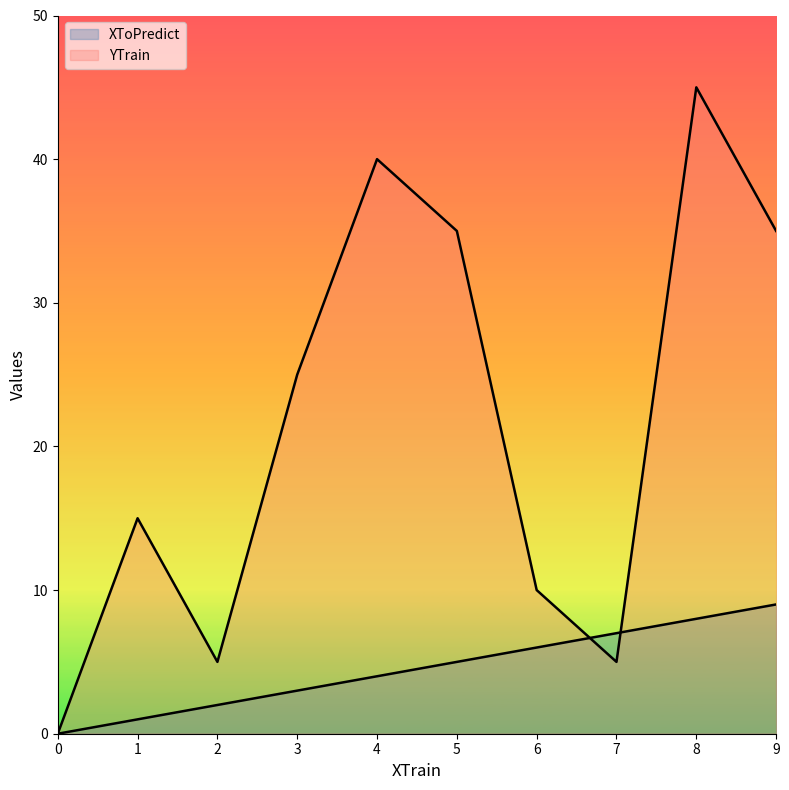

True or false: XToPredict and YTrain intersect in this chart.

True